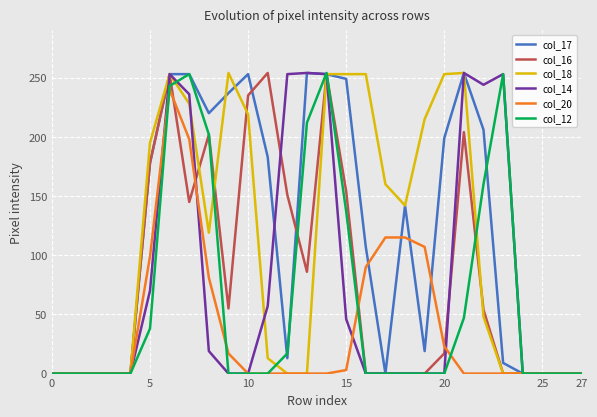

Where is col_14 nearest to the value 127?

5